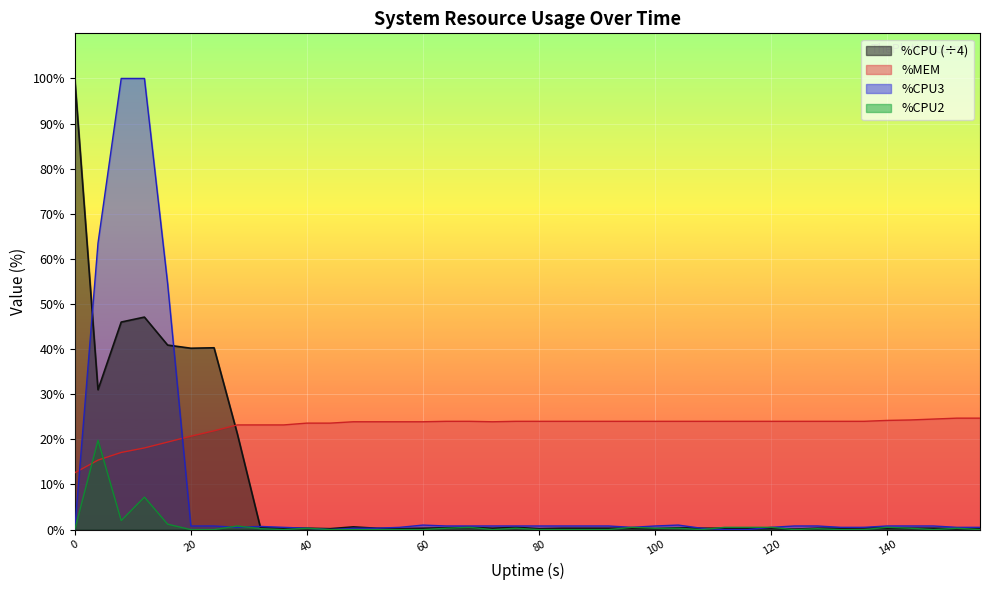

What is the maximum value shown in the chart?

100.0